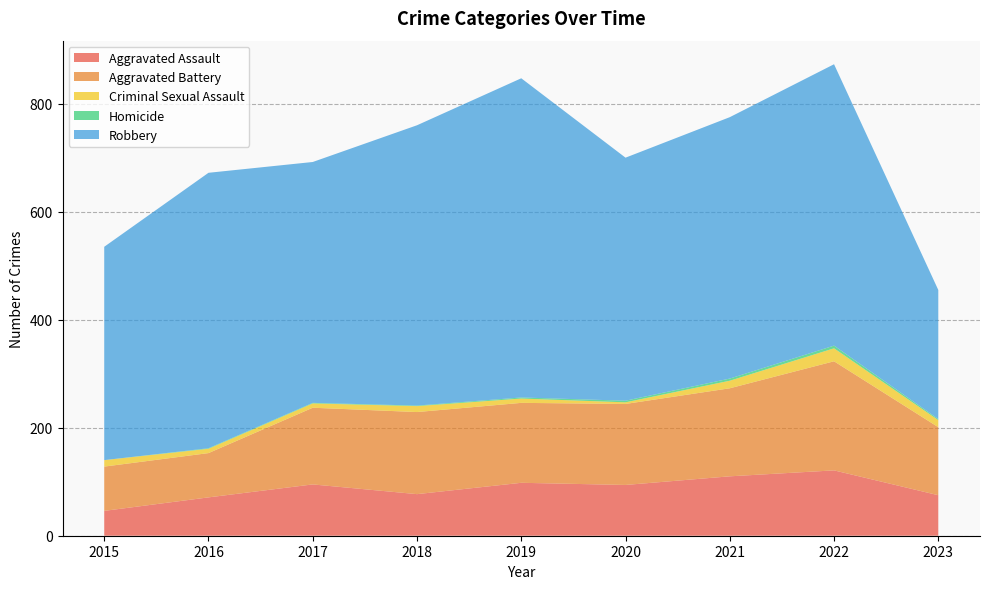

Reading right to left, extract all data points from this chart.

Aggravated Assault: 75	121	110	94	98	77	95	71	46
Aggravated Battery: 126	202	163	150	148	152	142	82	82
Criminal Sexual Assault: 13	24	14	3	8	11	8	8	12
Homicide: 2	5	4	3	2	1	1	1	0
Robbery: 239	521	484	450	591	519	446	510	395